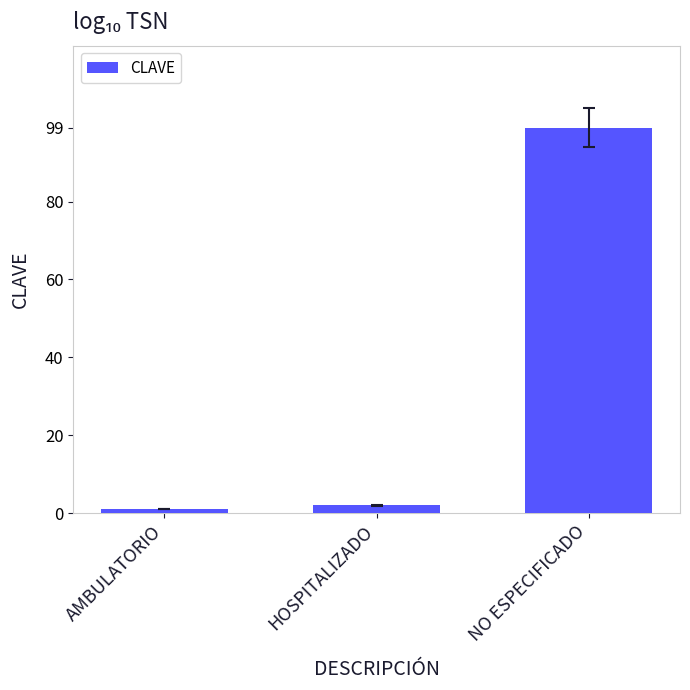

What position from the right is AMBULATORIO?

3